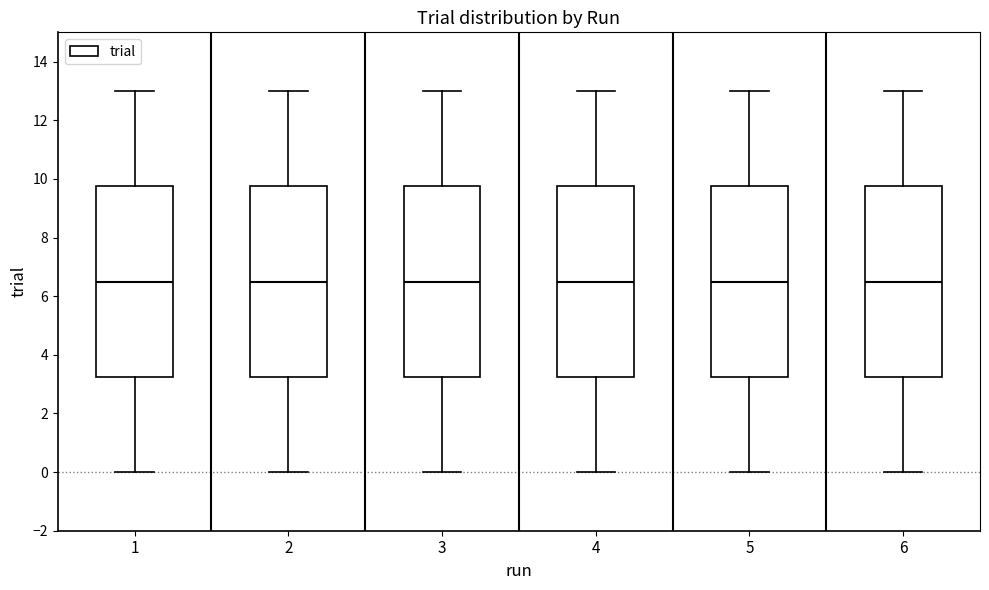

Where does the lower whisker of the box at x = 5 end on the y-axis? The values are not printed on the chart, so give them approximately, as read against the axis.

0.0